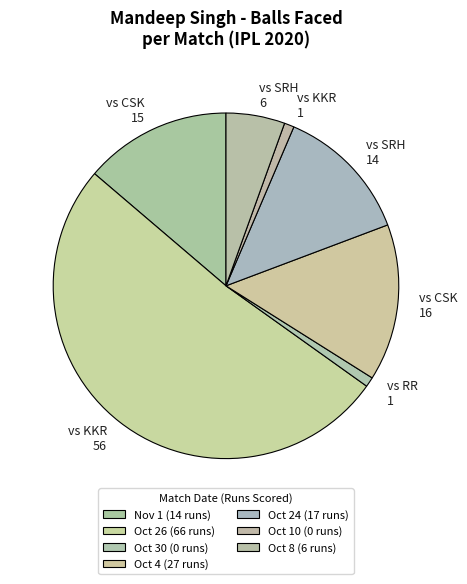

Is it true that vs KKR 56 is 51% of the pie?

True